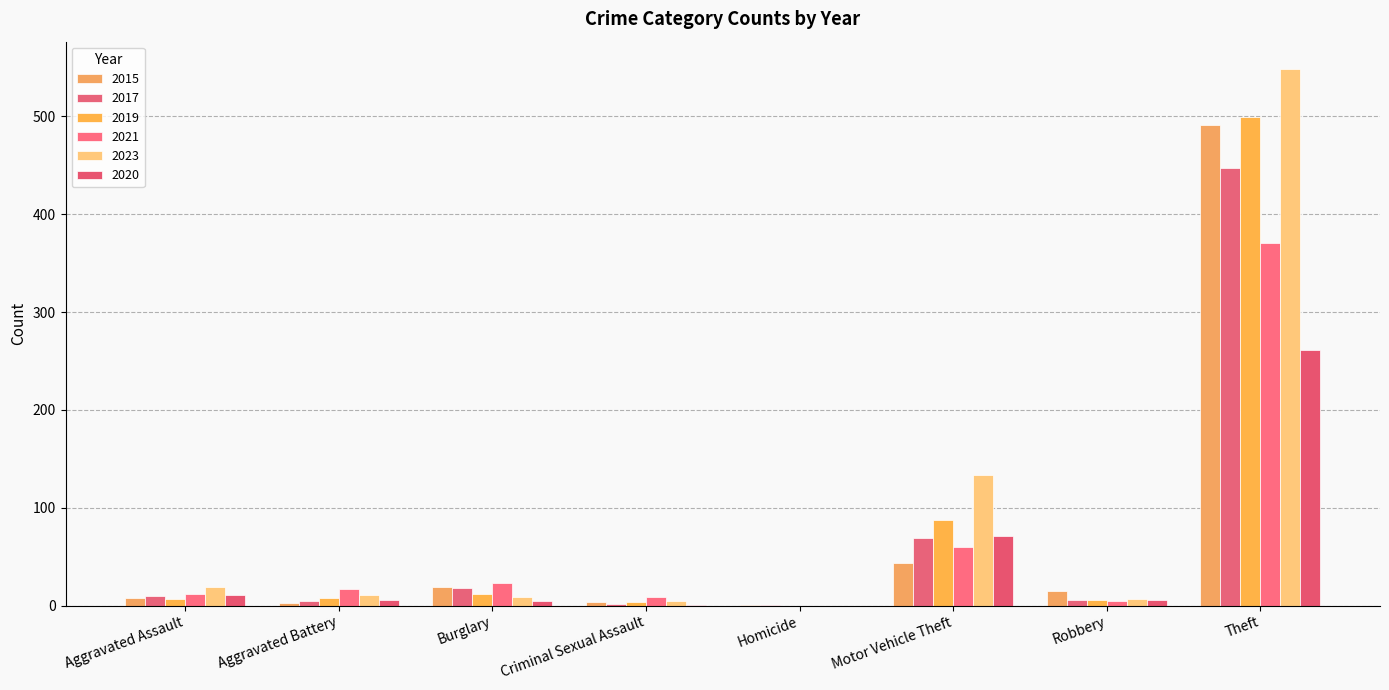

How many data points does each series have?

8